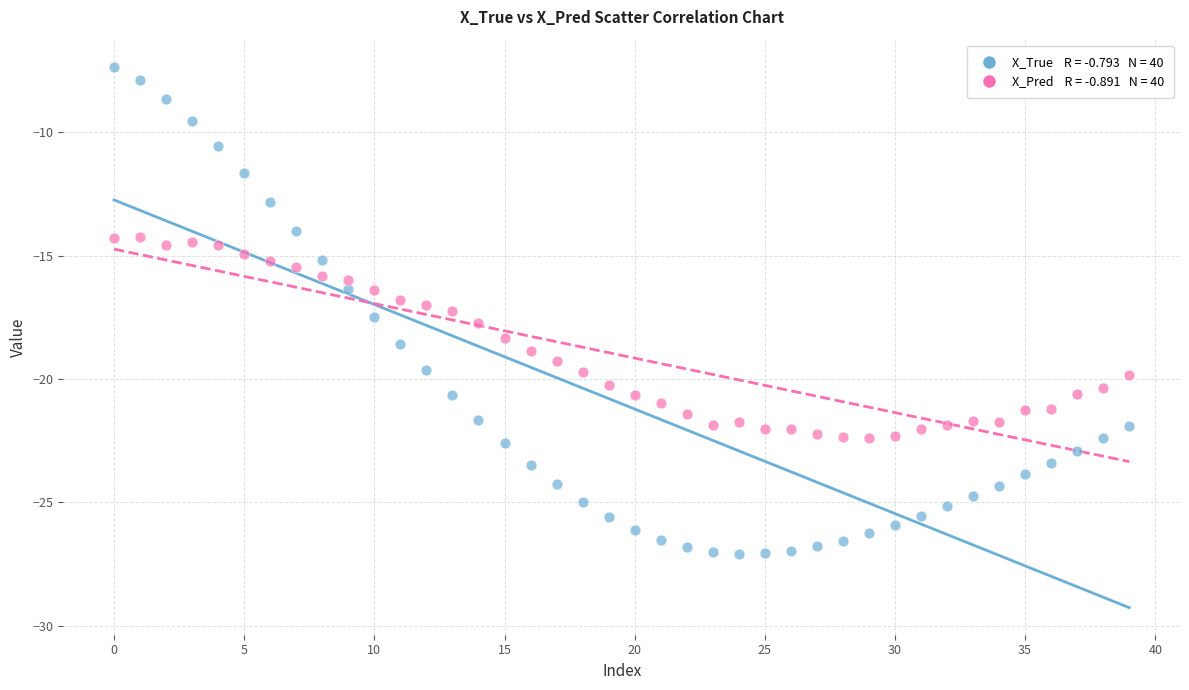

Across all data points, what is the range of Y values (max minus min)?

19.7